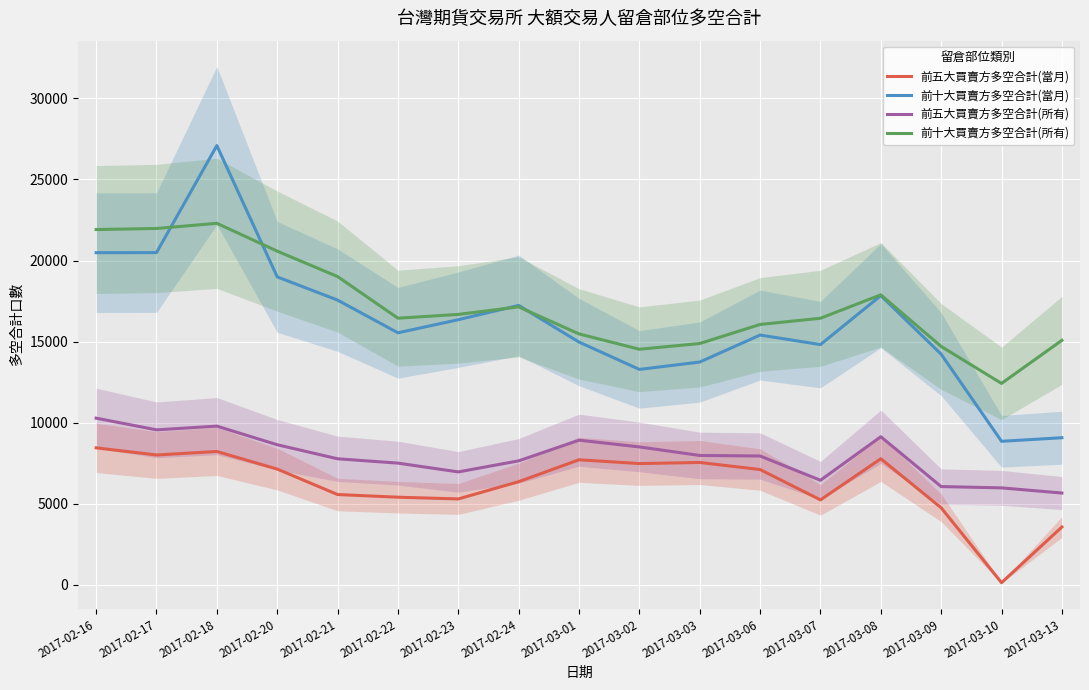

The 前五大買賣方多空合計(當月) series shows 135 at 2017-03-10. True or false?

True